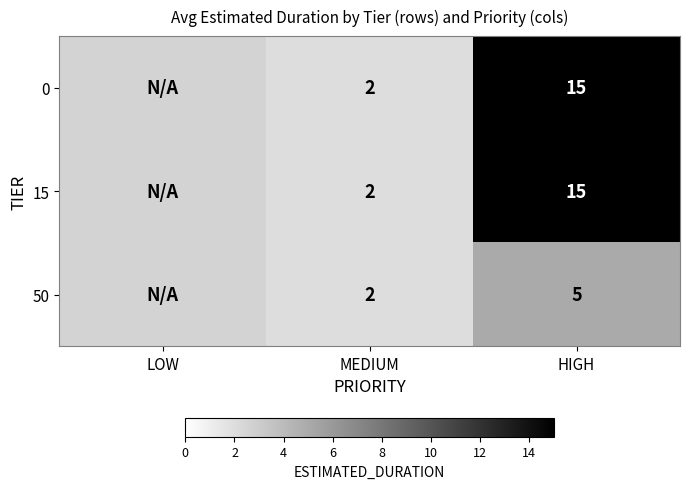

What is the total value across all series at MEDIUM?

6